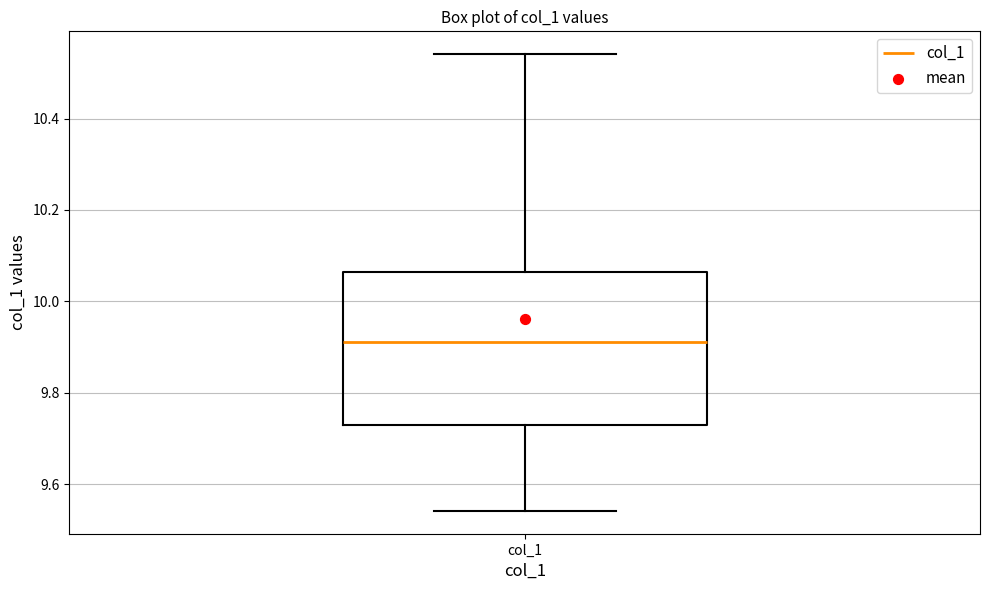

Read this box plot against the y-axis: the position of the median line, the range covered by the box, and the ends of both whiskers. The values are not printed on the chart, so give them approximately, as read against the axis.

median 9.92, box 9.72 to 10.06, whiskers 9.54 to 10.54